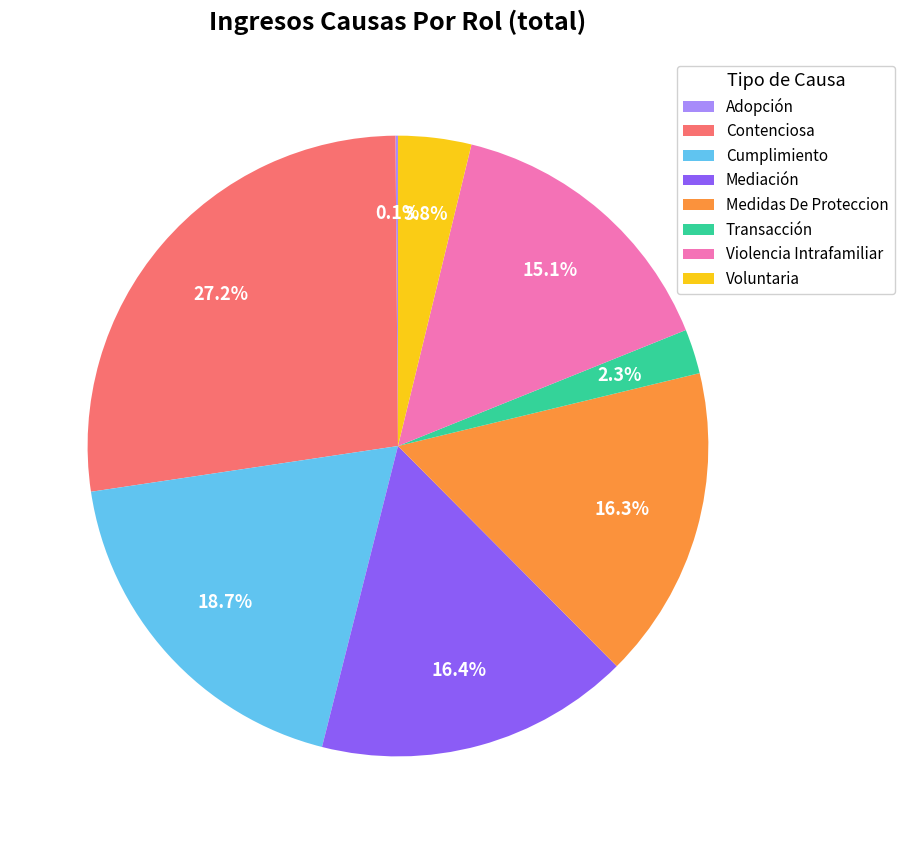

What is the largest slice in the pie chart?

Contenciosa